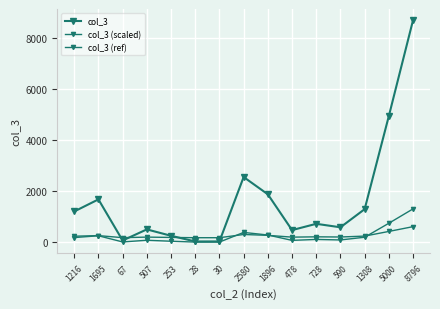

True or false: col_3 and col_3 (scaled) intersect in this chart.

False